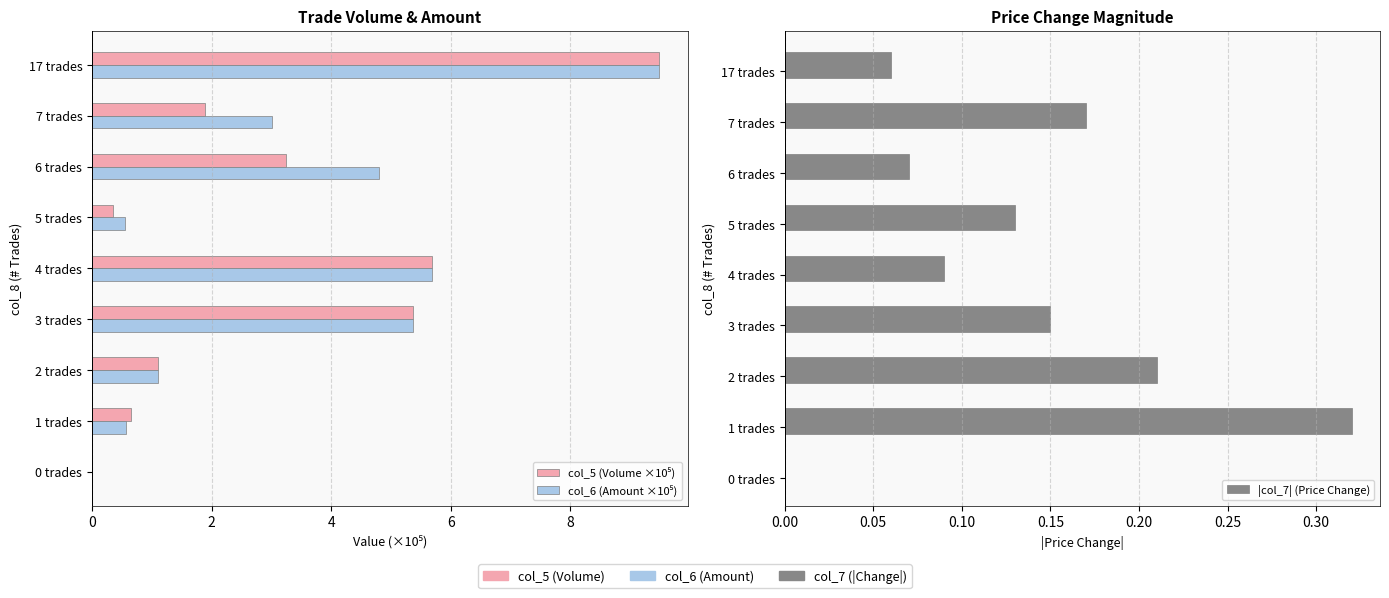

At how many categories does at least one series exceed 9?

1